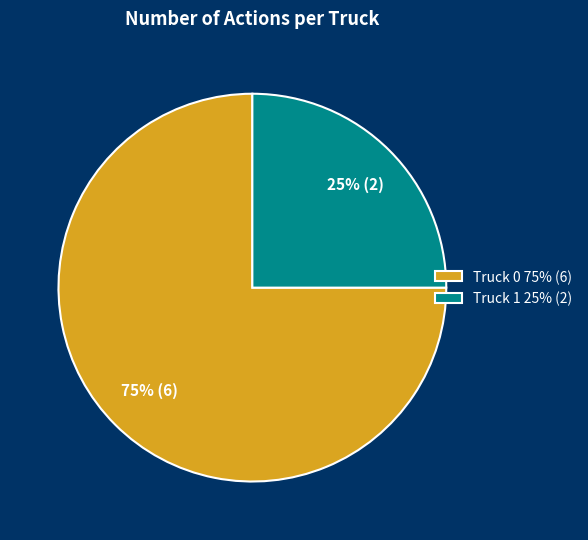

Which category has the smallest portion of the pie?

Truck 1